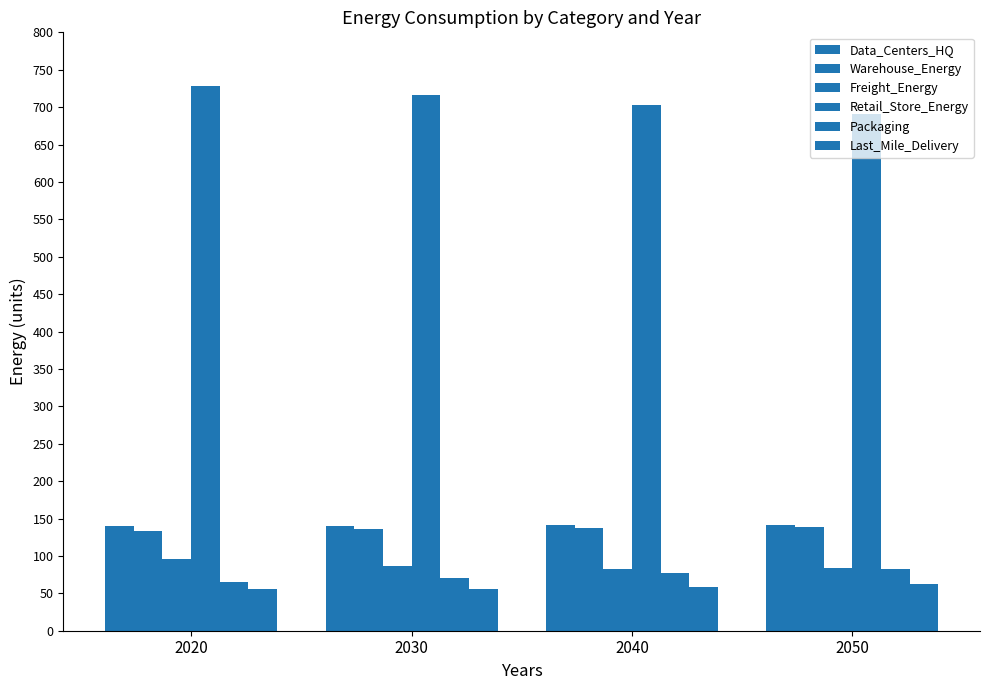

How many groups of bars are there?

4